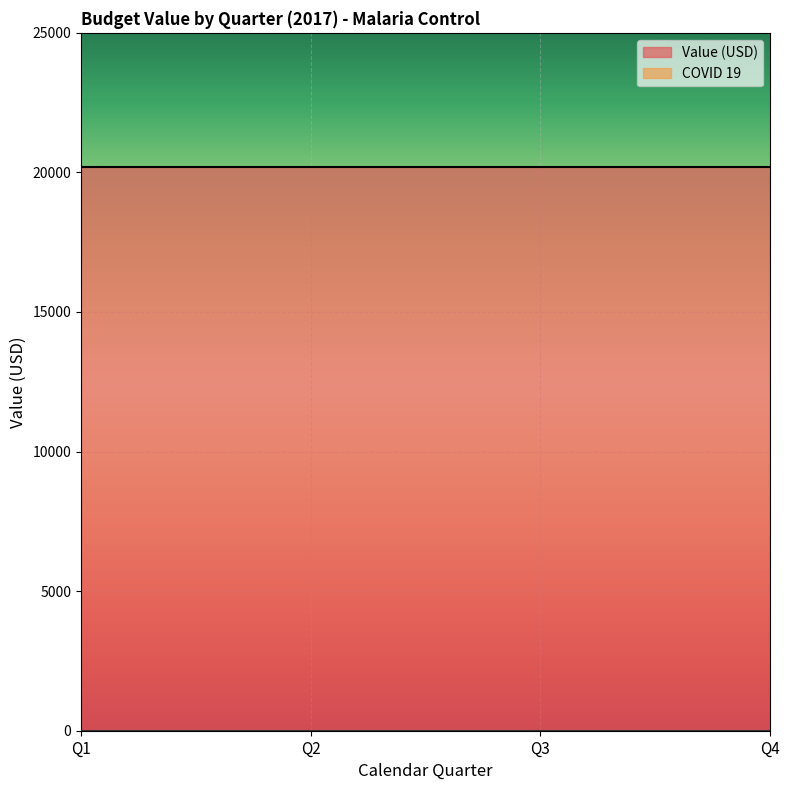

What is the total value across all series at Q1?

20207.4